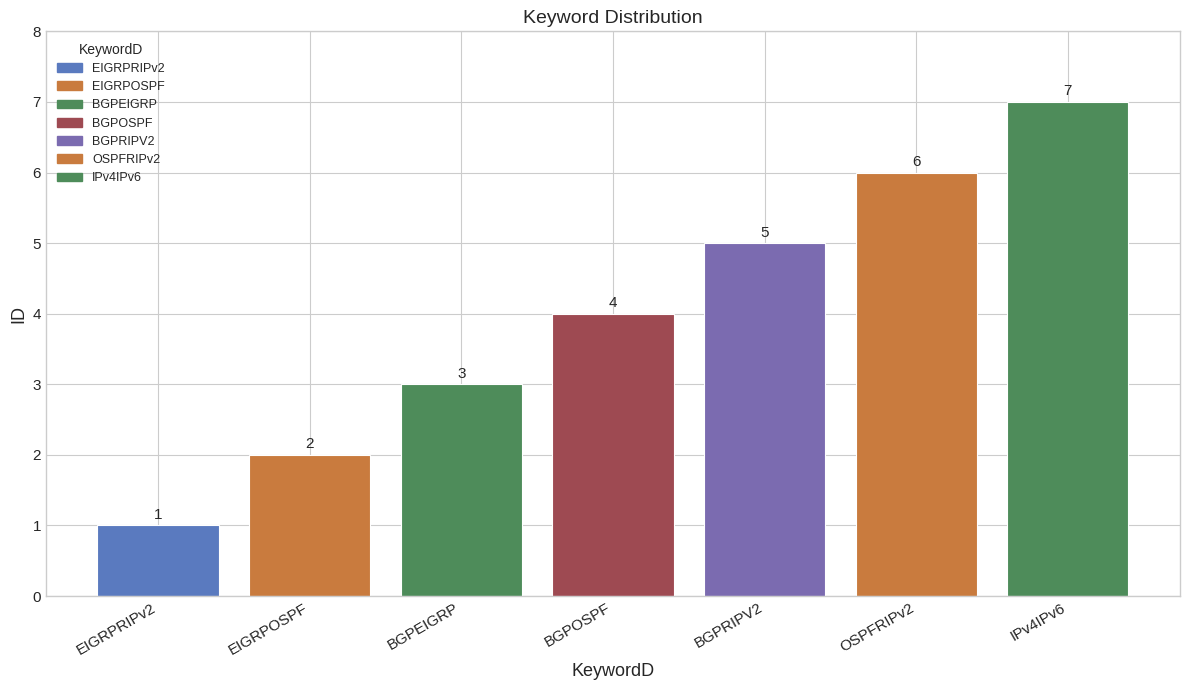

Which category has the lowest value across all series?

EIGRPRIPv2